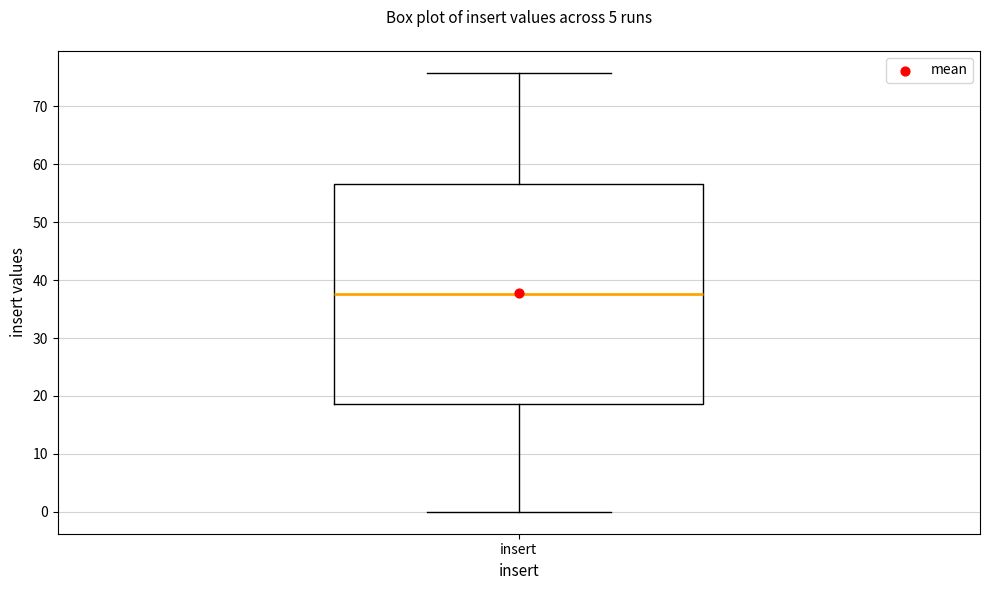

Where is the upper edge of the box for insert on the y-axis? The values are not printed on the chart, so give them approximately, as read against the axis.

57